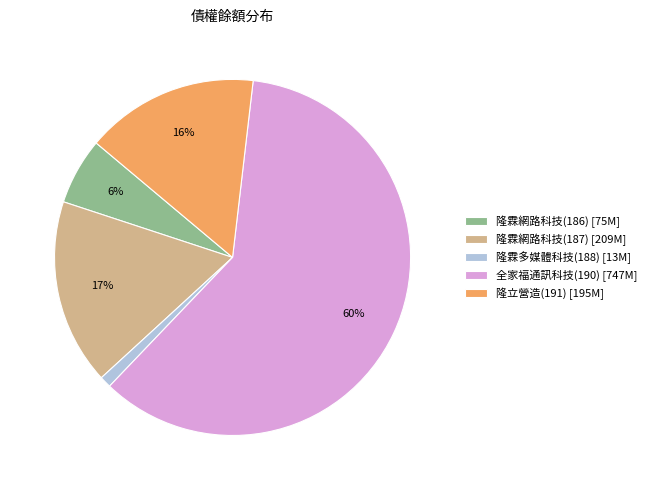

Which has a higher value, 隆立營造(191) [195M] or 隆霖網路科技(187) [209M]?

隆霖網路科技(187) [209M]